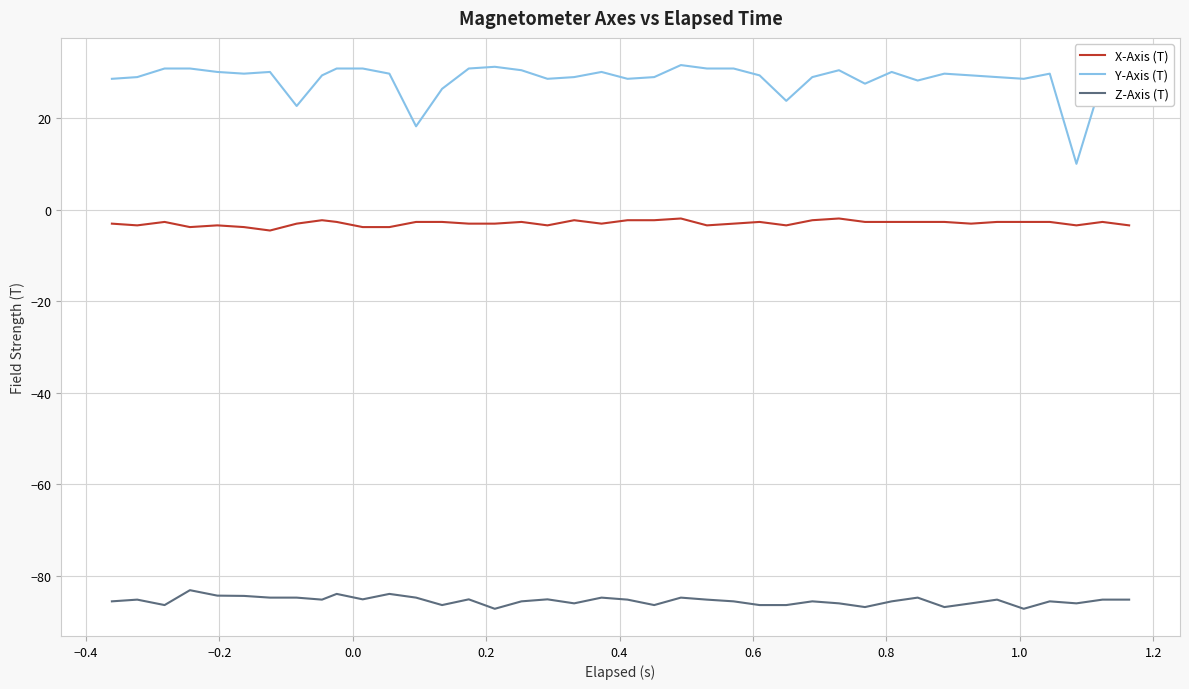

What is the difference between the maximum and minimum values in the Z-Axis (T) series?

4.1